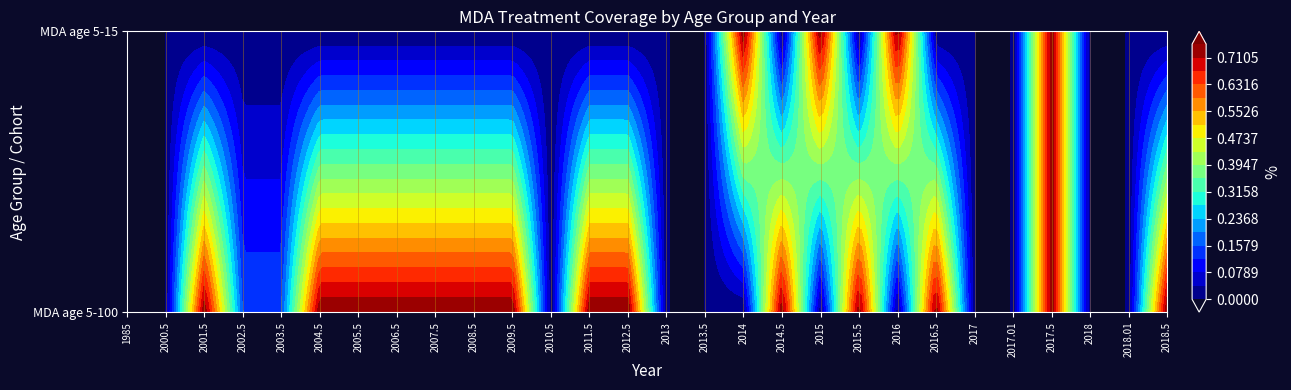

Reading left to right, what are all the values shown in this chart?

MDA age 5-100: 1985=0.0	2000.5=0.0	2001.5=0.8	2002.5=0.1	2003.5=0.1	2004.5=0.8	2005.5=0.8	2006.5=0.8	2007.5=0.8	2008.5=0.8	2009.5=0.8	2010.5=0.0	2011.5=0.8	2012.5=0.8	2013=0.0	2013.5=0.0	2014=0.0	2014.5=0.8	2015=0.0	2015.5=0.8	2016=0.0	2016.5=0.8	2017=0.0	2017.01=0.0	2017.5=0.8	2018=0.0	2018.01=0.0	2018.5=0.8
MDA age 5-15: 1985=0.0	2000.5=0.0	2001.5=0.0	2002.5=0.0	2003.5=0.0	2004.5=0.0	2005.5=0.0	2006.5=0.0	2007.5=0.0	2008.5=0.0	2009.5=0.0	2010.5=0.0	2011.5=0.0	2012.5=0.0	2013=0.0	2013.5=0.0	2014=0.8	2014.5=0.0	2015=0.8	2015.5=0.0	2016=0.8	2016.5=0.0	2017=0.0	2017.01=0.0	2017.5=0.8	2018=0.0	2018.01=0.0	2018.5=0.0